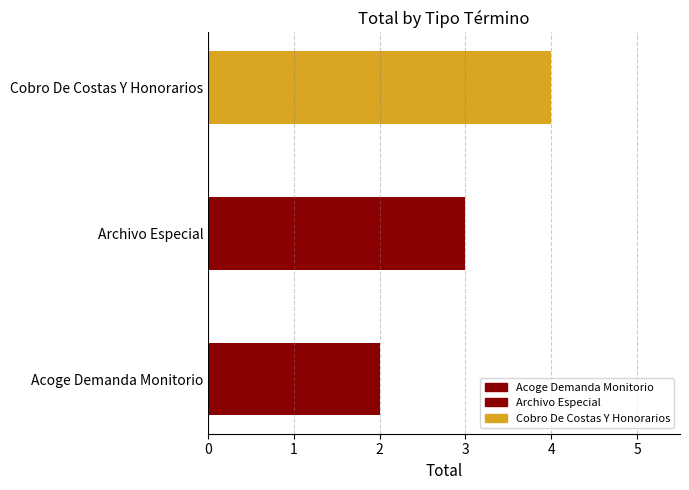

The value at Archivo Especial is 3. True or false?

True